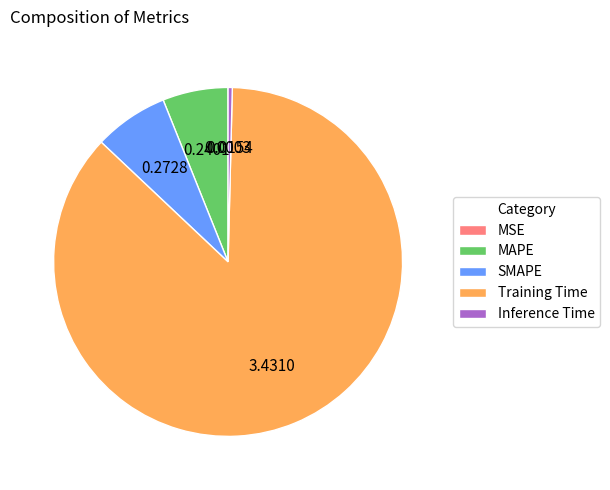

Which has a higher value, MAPE or Inference Time?

MAPE